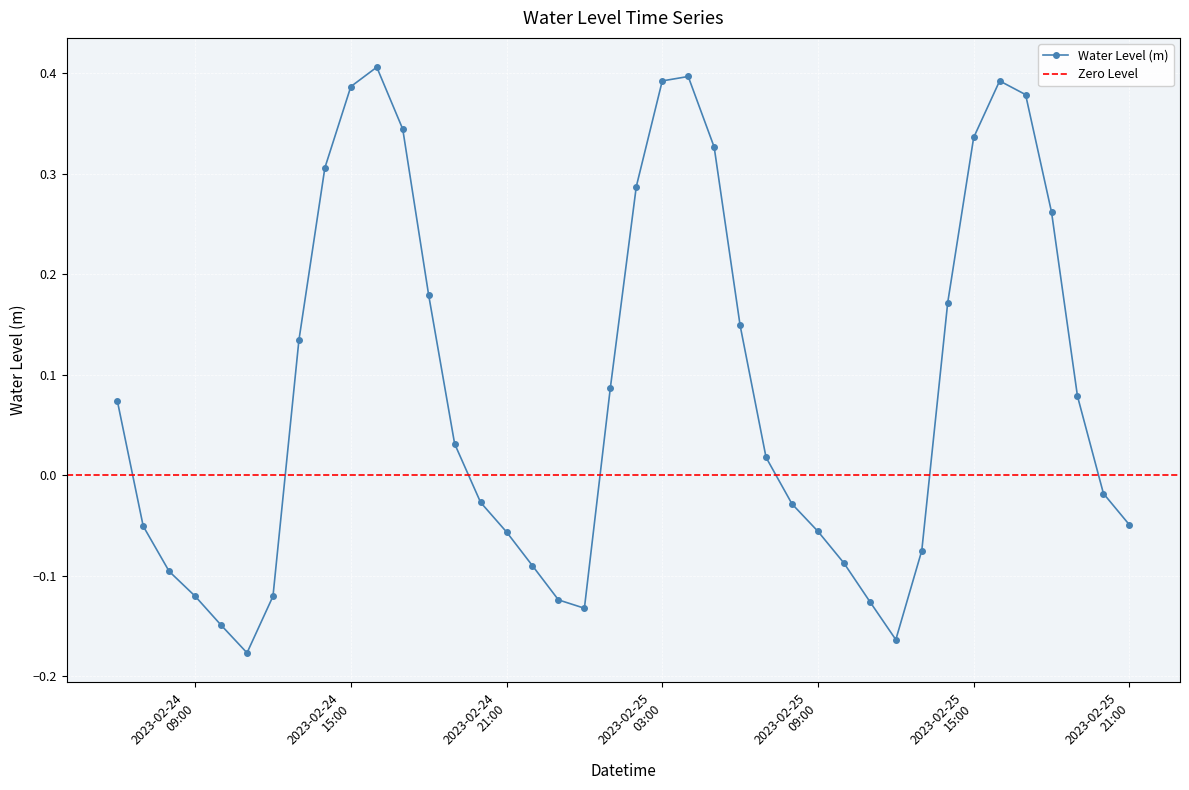

In Water Level (m), how many points are lower than both neighbors (excluding endpoints)?

3